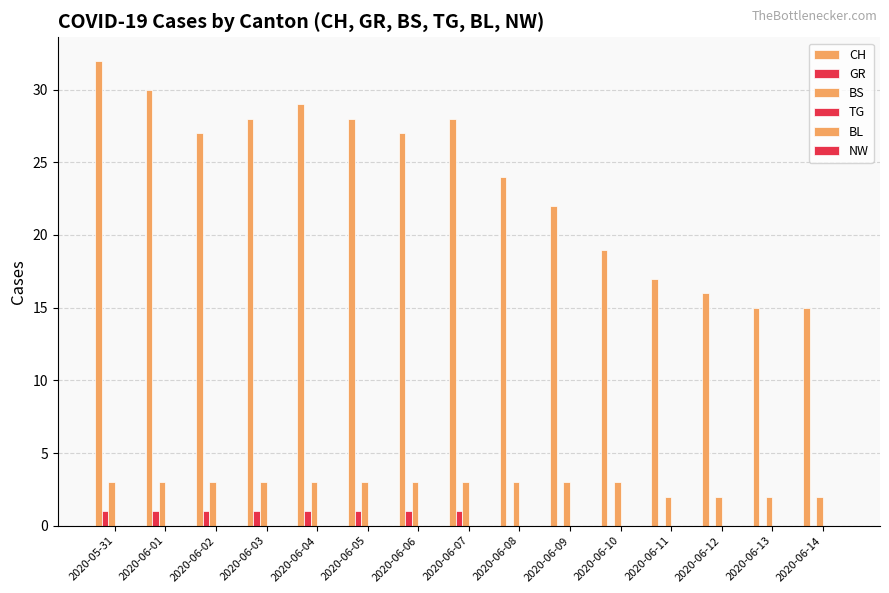

Are the bars horizontal?

No